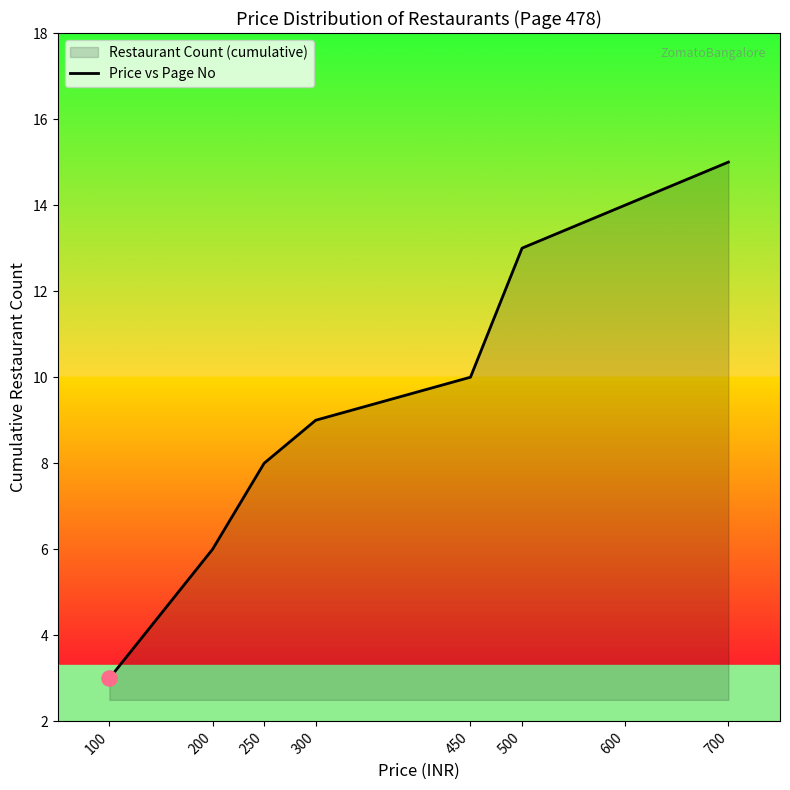

Approximately how many times larger is the value at 200 compared to 450?

0.6